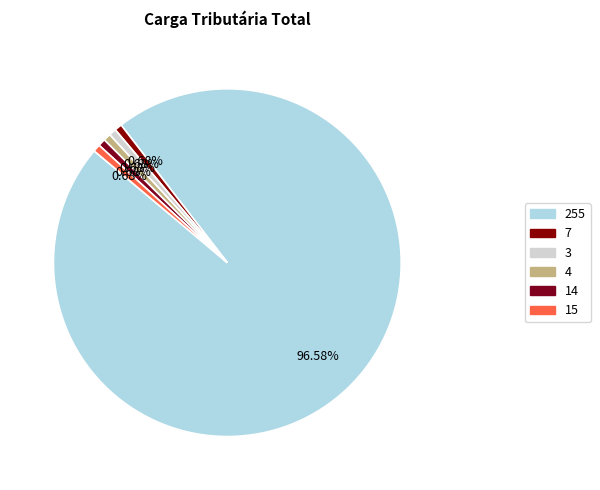

Is it true that 14 is 1% of the pie?

True